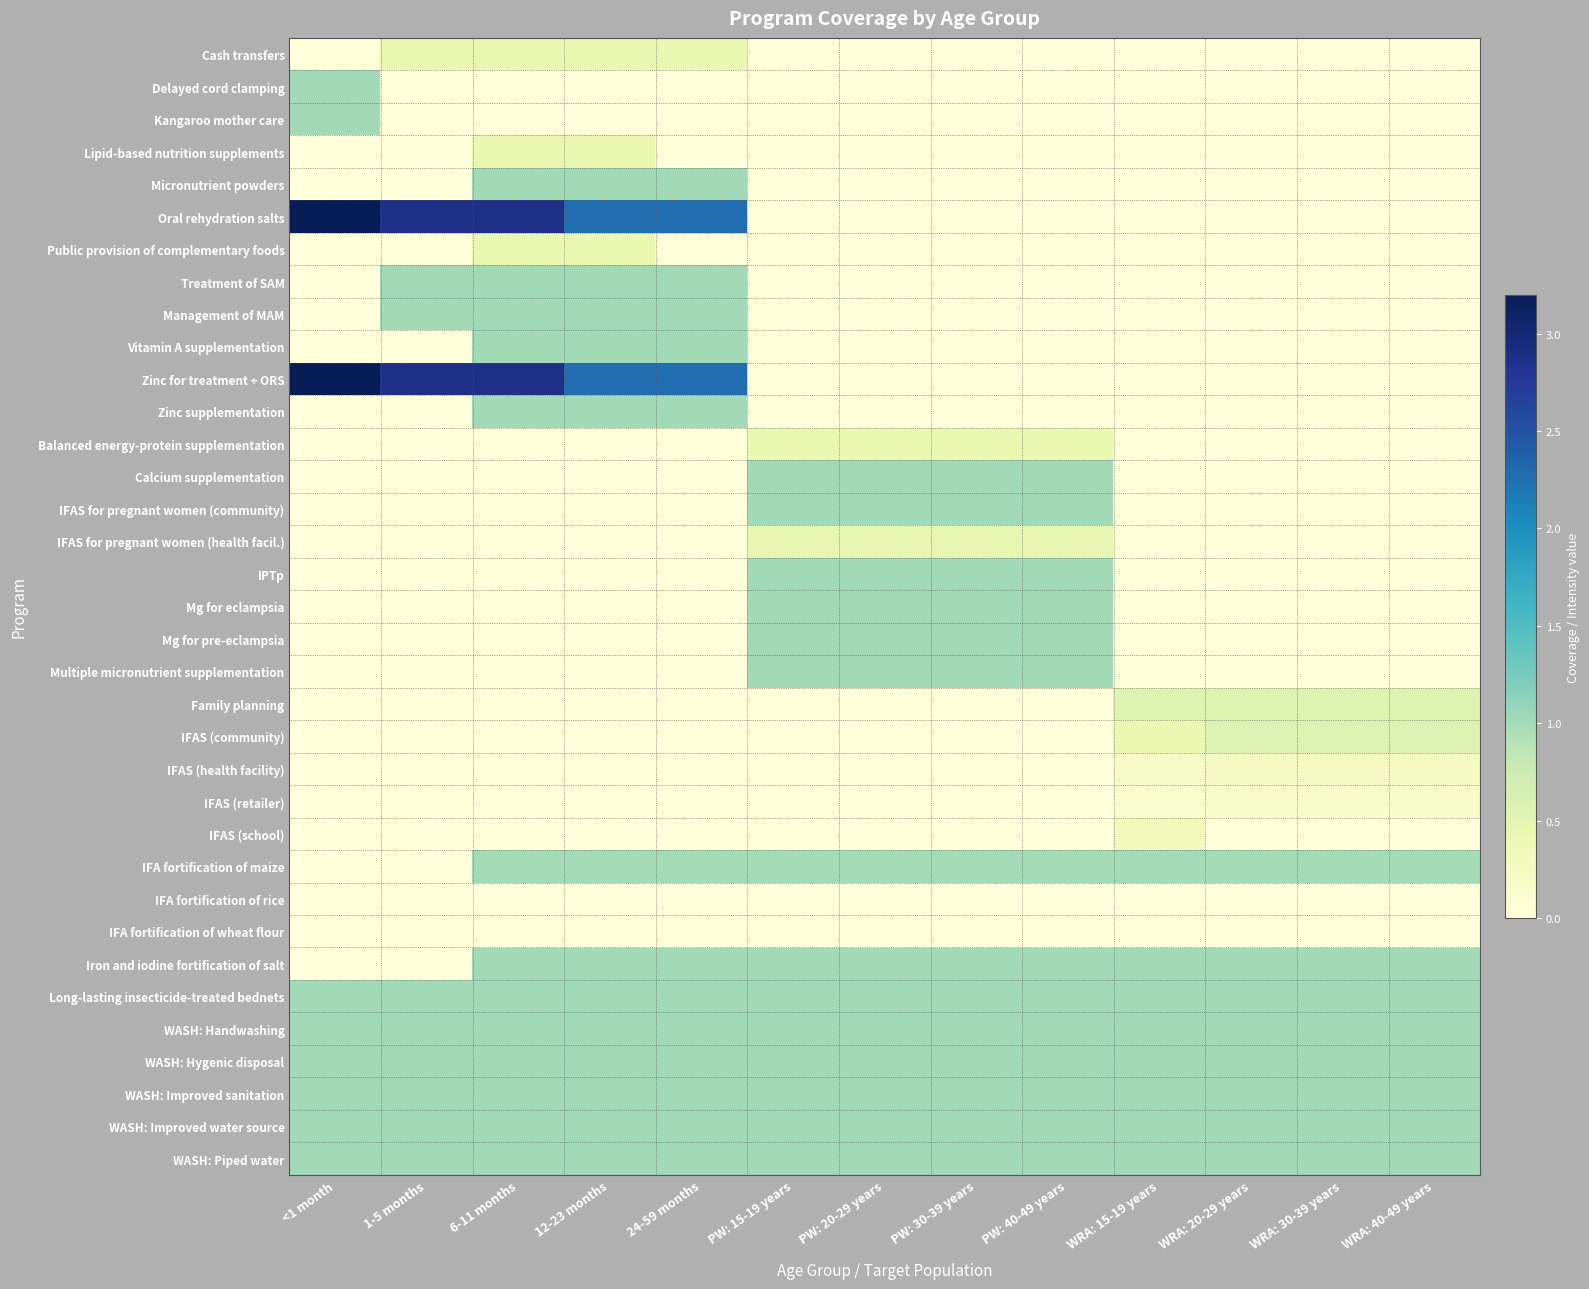

Reading left to right, list all the values displayed in this chart.

Cash transfers: <1 month=0.0	1-5 months=0.4	6-11 months=0.4	12-23 months=0.4	24-59 months=0.4	PW: 15-19 years=0.0	PW: 20-29 years=0.0	PW: 30-39 years=0.0	PW: 40-49 years=0.0	WRA: 15-19 years=0.0	WRA: 20-29 years=0.0	WRA: 30-39 years=0.0	WRA: 40-49 years=0.0
Delayed cord clamping: <1 month=1.0	1-5 months=0.0	6-11 months=0.0	12-23 months=0.0	24-59 months=0.0	PW: 15-19 years=0.0	PW: 20-29 years=0.0	PW: 30-39 years=0.0	PW: 40-49 years=0.0	WRA: 15-19 years=0.0	WRA: 20-29 years=0.0	WRA: 30-39 years=0.0	WRA: 40-49 years=0.0
Kangaroo mother care: <1 month=1.0	1-5 months=0.0	6-11 months=0.0	12-23 months=0.0	24-59 months=0.0	PW: 15-19 years=0.0	PW: 20-29 years=0.0	PW: 30-39 years=0.0	PW: 40-49 years=0.0	WRA: 15-19 years=0.0	WRA: 20-29 years=0.0	WRA: 30-39 years=0.0	WRA: 40-49 years=0.0
Lipid-based nutrition supplements: <1 month=0.0	1-5 months=0.0	6-11 months=0.4	12-23 months=0.4	24-59 months=0.0	PW: 15-19 years=0.0	PW: 20-29 years=0.0	PW: 30-39 years=0.0	PW: 40-49 years=0.0	WRA: 15-19 years=0.0	WRA: 20-29 years=0.0	WRA: 30-39 years=0.0	WRA: 40-49 years=0.0
Micronutrient powders: <1 month=0.0	1-5 months=0.0	6-11 months=1.0	12-23 months=1.0	24-59 months=1.0	PW: 15-19 years=0.0	PW: 20-29 years=0.0	PW: 30-39 years=0.0	PW: 40-49 years=0.0	WRA: 15-19 years=0.0	WRA: 20-29 years=0.0	WRA: 30-39 years=0.0	WRA: 40-49 years=0.0
Oral rehydration salts: <1 month=3.2	1-5 months=2.9	6-11 months=2.9	12-23 months=2.3	24-59 months=2.3	PW: 15-19 years=0.0	PW: 20-29 years=0.0	PW: 30-39 years=0.0	PW: 40-49 years=0.0	WRA: 15-19 years=0.0	WRA: 20-29 years=0.0	WRA: 30-39 years=0.0	WRA: 40-49 years=0.0
Public provision of complementary foods: <1 month=0.0	1-5 months=0.0	6-11 months=0.4	12-23 months=0.4	24-59 months=0.0	PW: 15-19 years=0.0	PW: 20-29 years=0.0	PW: 30-39 years=0.0	PW: 40-49 years=0.0	WRA: 15-19 years=0.0	WRA: 20-29 years=0.0	WRA: 30-39 years=0.0	WRA: 40-49 years=0.0
Treatment of SAM: <1 month=0.0	1-5 months=1.0	6-11 months=1.0	12-23 months=1.0	24-59 months=1.0	PW: 15-19 years=0.0	PW: 20-29 years=0.0	PW: 30-39 years=0.0	PW: 40-49 years=0.0	WRA: 15-19 years=0.0	WRA: 20-29 years=0.0	WRA: 30-39 years=0.0	WRA: 40-49 years=0.0
Management of MAM: <1 month=0.0	1-5 months=1.0	6-11 months=1.0	12-23 months=1.0	24-59 months=1.0	PW: 15-19 years=0.0	PW: 20-29 years=0.0	PW: 30-39 years=0.0	PW: 40-49 years=0.0	WRA: 15-19 years=0.0	WRA: 20-29 years=0.0	WRA: 30-39 years=0.0	WRA: 40-49 years=0.0
Vitamin A supplementation: <1 month=0.0	1-5 months=0.0	6-11 months=1.0	12-23 months=1.0	24-59 months=1.0	PW: 15-19 years=0.0	PW: 20-29 years=0.0	PW: 30-39 years=0.0	PW: 40-49 years=0.0	WRA: 15-19 years=0.0	WRA: 20-29 years=0.0	WRA: 30-39 years=0.0	WRA: 40-49 years=0.0
Zinc for treatment + ORS: <1 month=3.2	1-5 months=2.9	6-11 months=2.9	12-23 months=2.3	24-59 months=2.3	PW: 15-19 years=0.0	PW: 20-29 years=0.0	PW: 30-39 years=0.0	PW: 40-49 years=0.0	WRA: 15-19 years=0.0	WRA: 20-29 years=0.0	WRA: 30-39 years=0.0	WRA: 40-49 years=0.0
Zinc supplementation: <1 month=0.0	1-5 months=0.0	6-11 months=1.0	12-23 months=1.0	24-59 months=1.0	PW: 15-19 years=0.0	PW: 20-29 years=0.0	PW: 30-39 years=0.0	PW: 40-49 years=0.0	WRA: 15-19 years=0.0	WRA: 20-29 years=0.0	WRA: 30-39 years=0.0	WRA: 40-49 years=0.0
Balanced energy-protein supplementation: <1 month=0.0	1-5 months=0.0	6-11 months=0.0	12-23 months=0.0	24-59 months=0.0	PW: 15-19 years=0.4	PW: 20-29 years=0.4	PW: 30-39 years=0.4	PW: 40-49 years=0.4	WRA: 15-19 years=0.0	WRA: 20-29 years=0.0	WRA: 30-39 years=0.0	WRA: 40-49 years=0.0
Calcium supplementation: <1 month=0.0	1-5 months=0.0	6-11 months=0.0	12-23 months=0.0	24-59 months=0.0	PW: 15-19 years=1.0	PW: 20-29 years=1.0	PW: 30-39 years=1.0	PW: 40-49 years=1.0	WRA: 15-19 years=0.0	WRA: 20-29 years=0.0	WRA: 30-39 years=0.0	WRA: 40-49 years=0.0
IFAS for pregnant women (community): <1 month=0.0	1-5 months=0.0	6-11 months=0.0	12-23 months=0.0	24-59 months=0.0	PW: 15-19 years=1.0	PW: 20-29 years=1.0	PW: 30-39 years=1.0	PW: 40-49 years=1.0	WRA: 15-19 years=0.0	WRA: 20-29 years=0.0	WRA: 30-39 years=0.0	WRA: 40-49 years=0.0
IFAS for pregnant women (health facil.): <1 month=0.0	1-5 months=0.0	6-11 months=0.0	12-23 months=0.0	24-59 months=0.0	PW: 15-19 years=0.5	PW: 20-29 years=0.5	PW: 30-39 years=0.5	PW: 40-49 years=0.5	WRA: 15-19 years=0.0	WRA: 20-29 years=0.0	WRA: 30-39 years=0.0	WRA: 40-49 years=0.0
IPTp: <1 month=0.0	1-5 months=0.0	6-11 months=0.0	12-23 months=0.0	24-59 months=0.0	PW: 15-19 years=1.0	PW: 20-29 years=1.0	PW: 30-39 years=1.0	PW: 40-49 years=1.0	WRA: 15-19 years=0.0	WRA: 20-29 years=0.0	WRA: 30-39 years=0.0	WRA: 40-49 years=0.0
Mg for eclampsia: <1 month=0.0	1-5 months=0.0	6-11 months=0.0	12-23 months=0.0	24-59 months=0.0	PW: 15-19 years=1.0	PW: 20-29 years=1.0	PW: 30-39 years=1.0	PW: 40-49 years=1.0	WRA: 15-19 years=0.0	WRA: 20-29 years=0.0	WRA: 30-39 years=0.0	WRA: 40-49 years=0.0
Mg for pre-eclampsia: <1 month=0.0	1-5 months=0.0	6-11 months=0.0	12-23 months=0.0	24-59 months=0.0	PW: 15-19 years=1.0	PW: 20-29 years=1.0	PW: 30-39 years=1.0	PW: 40-49 years=1.0	WRA: 15-19 years=0.0	WRA: 20-29 years=0.0	WRA: 30-39 years=0.0	WRA: 40-49 years=0.0
Multiple micronutrient supplementation: <1 month=0.0	1-5 months=0.0	6-11 months=0.0	12-23 months=0.0	24-59 months=0.0	PW: 15-19 years=1.0	PW: 20-29 years=1.0	PW: 30-39 years=1.0	PW: 40-49 years=1.0	WRA: 15-19 years=0.0	WRA: 20-29 years=0.0	WRA: 30-39 years=0.0	WRA: 40-49 years=0.0
Family planning: <1 month=0.0	1-5 months=0.0	6-11 months=0.0	12-23 months=0.0	24-59 months=0.0	PW: 15-19 years=0.0	PW: 20-29 years=0.0	PW: 30-39 years=0.0	PW: 40-49 years=0.0	WRA: 15-19 years=0.6	WRA: 20-29 years=0.6	WRA: 30-39 years=0.6	WRA: 40-49 years=0.6
IFAS (community): <1 month=0.0	1-5 months=0.0	6-11 months=0.0	12-23 months=0.0	24-59 months=0.0	PW: 15-19 years=0.0	PW: 20-29 years=0.0	PW: 30-39 years=0.0	PW: 40-49 years=0.0	WRA: 15-19 years=0.4	WRA: 20-29 years=0.6	WRA: 30-39 years=0.6	WRA: 40-49 years=0.6
IFAS (health facility): <1 month=0.0	1-5 months=0.0	6-11 months=0.0	12-23 months=0.0	24-59 months=0.0	PW: 15-19 years=0.0	PW: 20-29 years=0.0	PW: 30-39 years=0.0	PW: 40-49 years=0.0	WRA: 15-19 years=0.2	WRA: 20-29 years=0.2	WRA: 30-39 years=0.2	WRA: 40-49 years=0.2
IFAS (retailer): <1 month=0.0	1-5 months=0.0	6-11 months=0.0	12-23 months=0.0	24-59 months=0.0	PW: 15-19 years=0.0	PW: 20-29 years=0.0	PW: 30-39 years=0.0	PW: 40-49 years=0.0	WRA: 15-19 years=0.1	WRA: 20-29 years=0.2	WRA: 30-39 years=0.2	WRA: 40-49 years=0.2
IFAS (school): <1 month=0.0	1-5 months=0.0	6-11 months=0.0	12-23 months=0.0	24-59 months=0.0	PW: 15-19 years=0.0	PW: 20-29 years=0.0	PW: 30-39 years=0.0	PW: 40-49 years=0.0	WRA: 15-19 years=0.3	WRA: 20-29 years=0.0	WRA: 30-39 years=0.0	WRA: 40-49 years=0.0
IFA fortification of maize: <1 month=0.0	1-5 months=0.0	6-11 months=1.0	12-23 months=1.0	24-59 months=1.0	PW: 15-19 years=1.0	PW: 20-29 years=1.0	PW: 30-39 years=1.0	PW: 40-49 years=1.0	WRA: 15-19 years=1.0	WRA: 20-29 years=1.0	WRA: 30-39 years=1.0	WRA: 40-49 years=1.0
IFA fortification of rice: <1 month=0.0	1-5 months=0.0	6-11 months=0.0	12-23 months=0.0	24-59 months=0.0	PW: 15-19 years=0.0	PW: 20-29 years=0.0	PW: 30-39 years=0.0	PW: 40-49 years=0.0	WRA: 15-19 years=0.0	WRA: 20-29 years=0.0	WRA: 30-39 years=0.0	WRA: 40-49 years=0.0
IFA fortification of wheat flour: <1 month=0.0	1-5 months=0.0	6-11 months=0.0	12-23 months=0.0	24-59 months=0.0	PW: 15-19 years=0.0	PW: 20-29 years=0.0	PW: 30-39 years=0.0	PW: 40-49 years=0.0	WRA: 15-19 years=0.0	WRA: 20-29 years=0.0	WRA: 30-39 years=0.0	WRA: 40-49 years=0.0
Iron and iodine fortification of salt: <1 month=0.0	1-5 months=0.0	6-11 months=1.0	12-23 months=1.0	24-59 months=1.0	PW: 15-19 years=1.0	PW: 20-29 years=1.0	PW: 30-39 years=1.0	PW: 40-49 years=1.0	WRA: 15-19 years=1.0	WRA: 20-29 years=1.0	WRA: 30-39 years=1.0	WRA: 40-49 years=1.0
Long-lasting insecticide-treated bednets: <1 month=1.0	1-5 months=1.0	6-11 months=1.0	12-23 months=1.0	24-59 months=1.0	PW: 15-19 years=1.0	PW: 20-29 years=1.0	PW: 30-39 years=1.0	PW: 40-49 years=1.0	WRA: 15-19 years=1.0	WRA: 20-29 years=1.0	WRA: 30-39 years=1.0	WRA: 40-49 years=1.0
WASH: Handwashing: <1 month=1.0	1-5 months=1.0	6-11 months=1.0	12-23 months=1.0	24-59 months=1.0	PW: 15-19 years=1.0	PW: 20-29 years=1.0	PW: 30-39 years=1.0	PW: 40-49 years=1.0	WRA: 15-19 years=1.0	WRA: 20-29 years=1.0	WRA: 30-39 years=1.0	WRA: 40-49 years=1.0
WASH: Hygenic disposal: <1 month=1.0	1-5 months=1.0	6-11 months=1.0	12-23 months=1.0	24-59 months=1.0	PW: 15-19 years=1.0	PW: 20-29 years=1.0	PW: 30-39 years=1.0	PW: 40-49 years=1.0	WRA: 15-19 years=1.0	WRA: 20-29 years=1.0	WRA: 30-39 years=1.0	WRA: 40-49 years=1.0
WASH: Improved sanitation: <1 month=1.0	1-5 months=1.0	6-11 months=1.0	12-23 months=1.0	24-59 months=1.0	PW: 15-19 years=1.0	PW: 20-29 years=1.0	PW: 30-39 years=1.0	PW: 40-49 years=1.0	WRA: 15-19 years=1.0	WRA: 20-29 years=1.0	WRA: 30-39 years=1.0	WRA: 40-49 years=1.0
WASH: Improved water source: <1 month=1.0	1-5 months=1.0	6-11 months=1.0	12-23 months=1.0	24-59 months=1.0	PW: 15-19 years=1.0	PW: 20-29 years=1.0	PW: 30-39 years=1.0	PW: 40-49 years=1.0	WRA: 15-19 years=1.0	WRA: 20-29 years=1.0	WRA: 30-39 years=1.0	WRA: 40-49 years=1.0
WASH: Piped water: <1 month=1.0	1-5 months=1.0	6-11 months=1.0	12-23 months=1.0	24-59 months=1.0	PW: 15-19 years=1.0	PW: 20-29 years=1.0	PW: 30-39 years=1.0	PW: 40-49 years=1.0	WRA: 15-19 years=1.0	WRA: 20-29 years=1.0	WRA: 30-39 years=1.0	WRA: 40-49 years=1.0